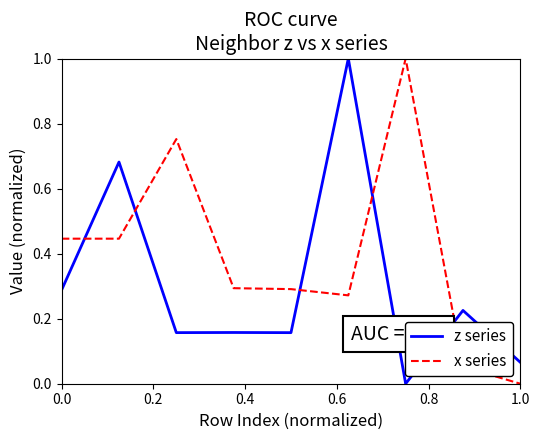

What is the greatest value displayed?

1.0